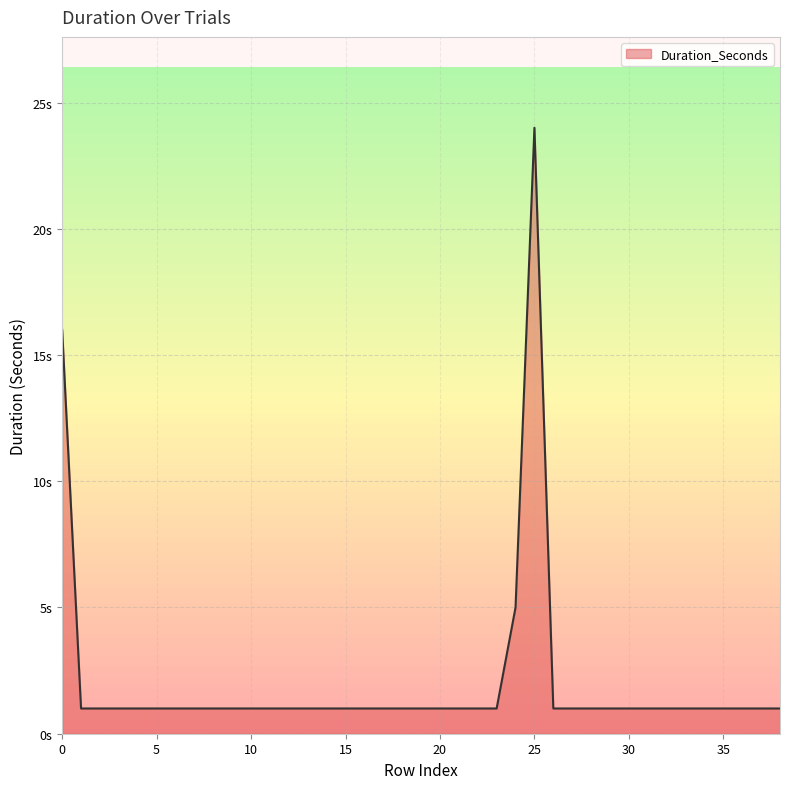

Is this an area chart (filled region under the line)?

Yes